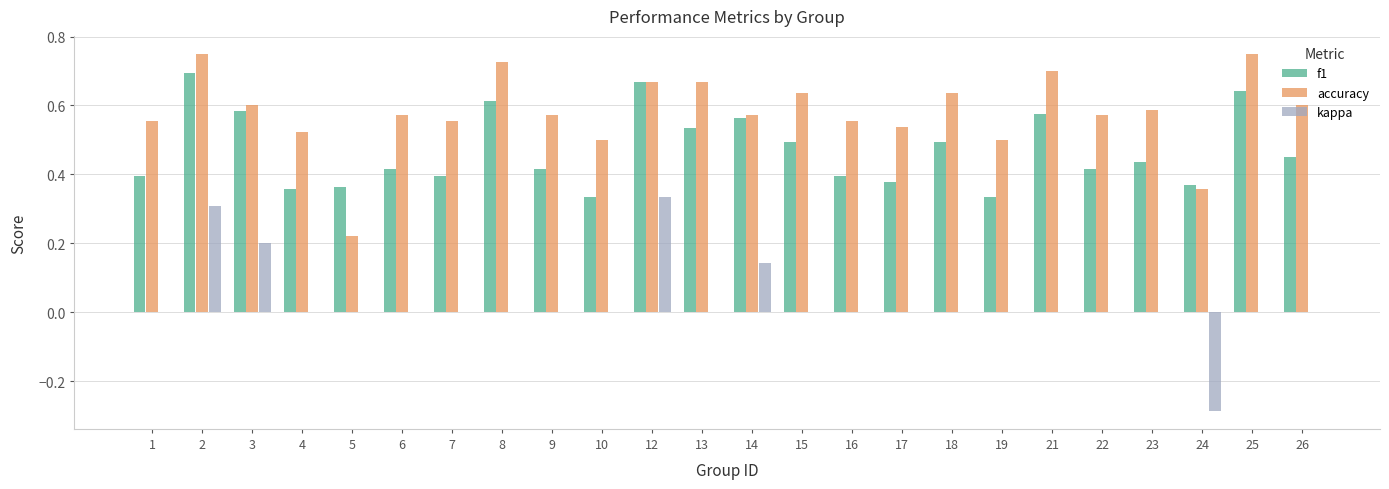

Is it true that accuracy equals 0.6 at 16?

True